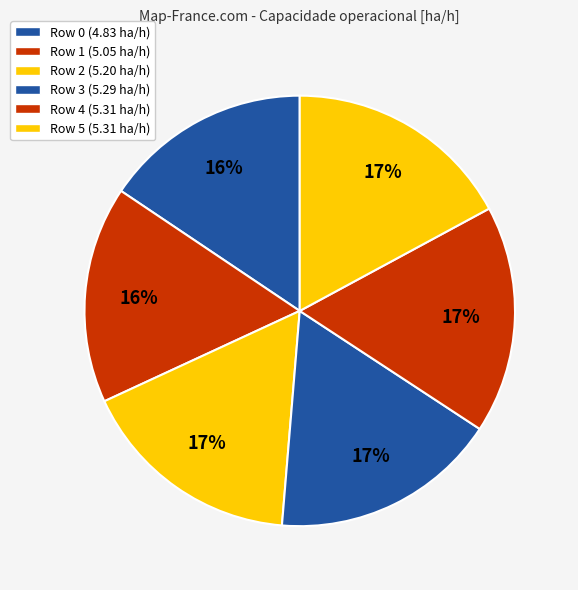

Rank the categories by value from highest to lowest.

Row 4, Row 5, Row 3, Row 2, Row 1, Row 0